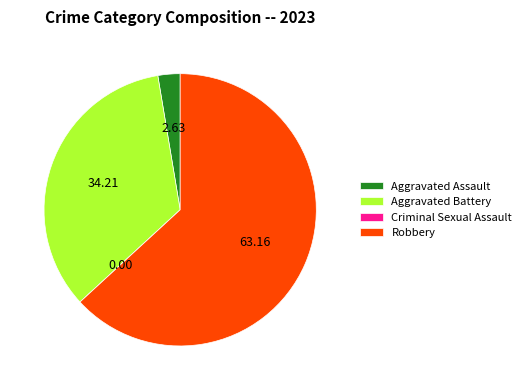

Which category has the biggest portion of the pie?

Robbery